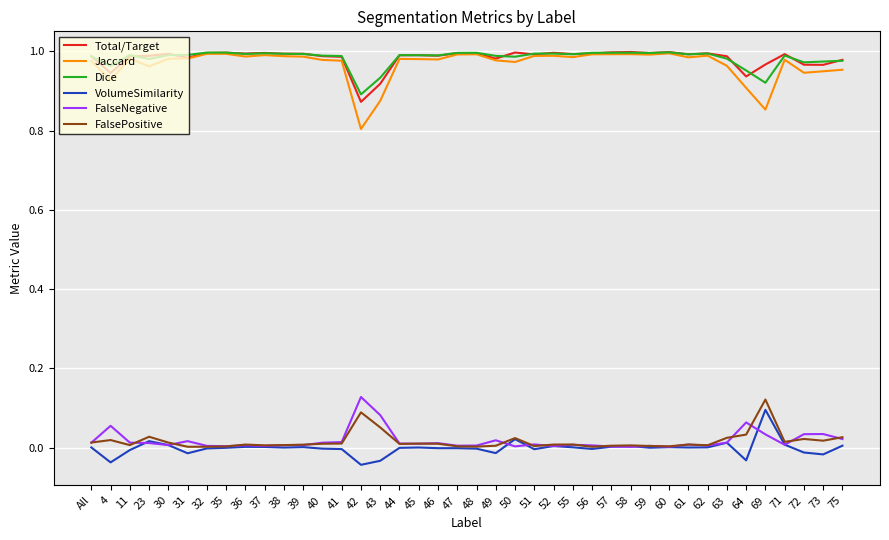

The Dice series shows 1.0 at 75. True or false?

True